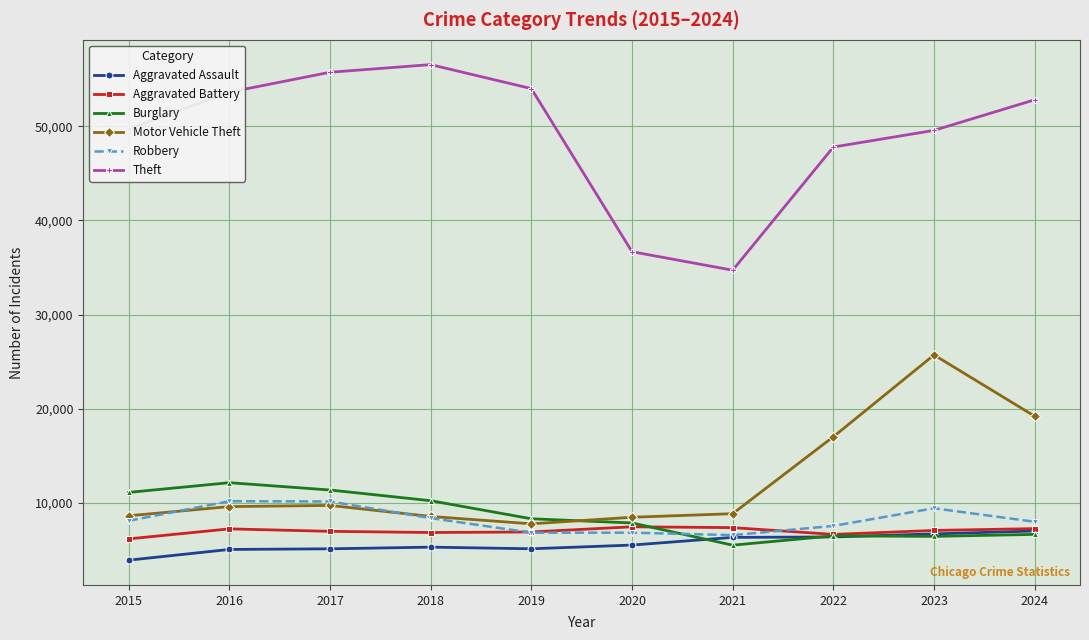

True or false: Aggravated Battery has more than 1 points higher than both neighbors.

True